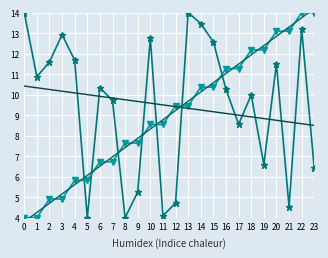

How many series are shown in this chart?

4